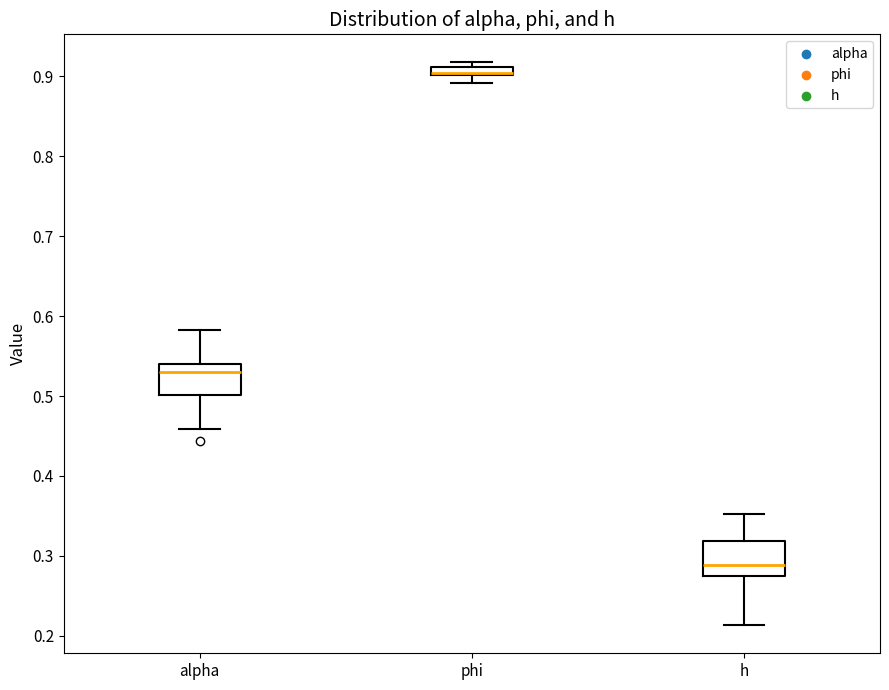

Where is the upper edge of the box for phi on the y-axis? The values are not printed on the chart, so give them approximately, as read against the axis.

0.91